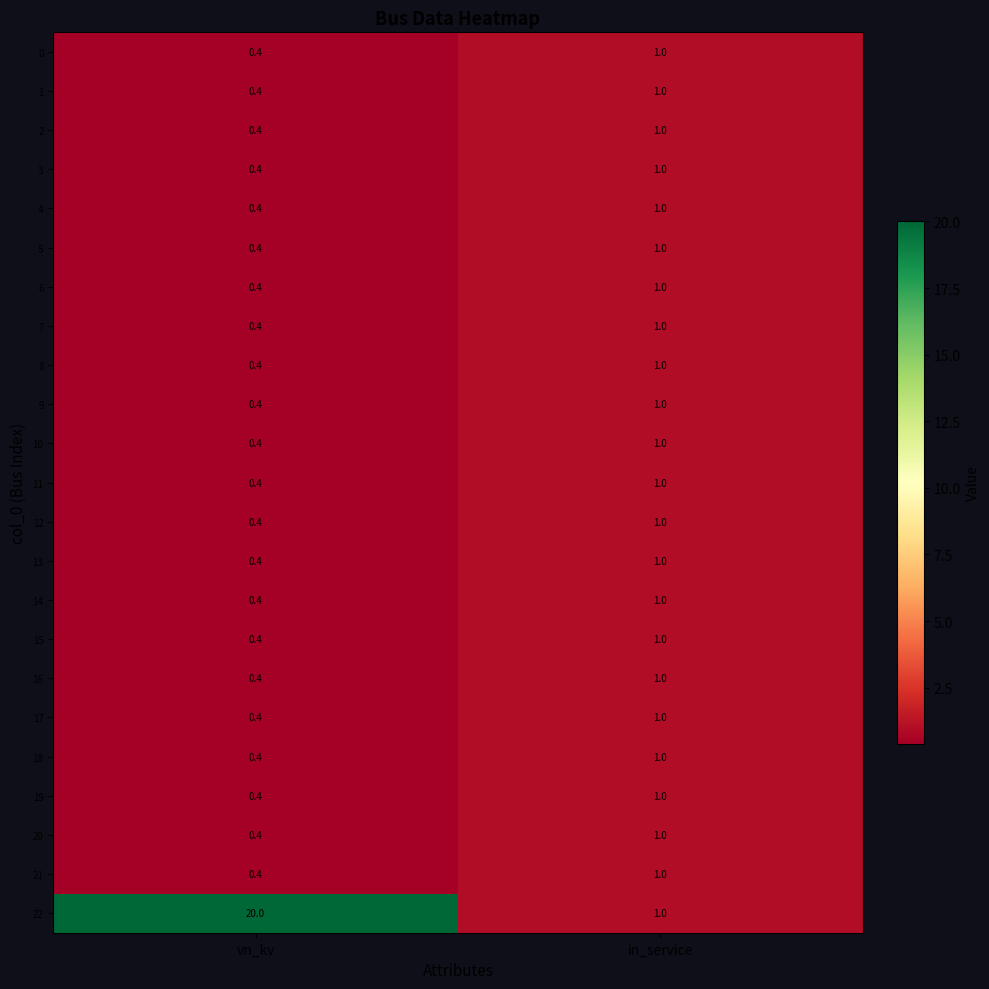

What is the sum of all 9 values?

1.4